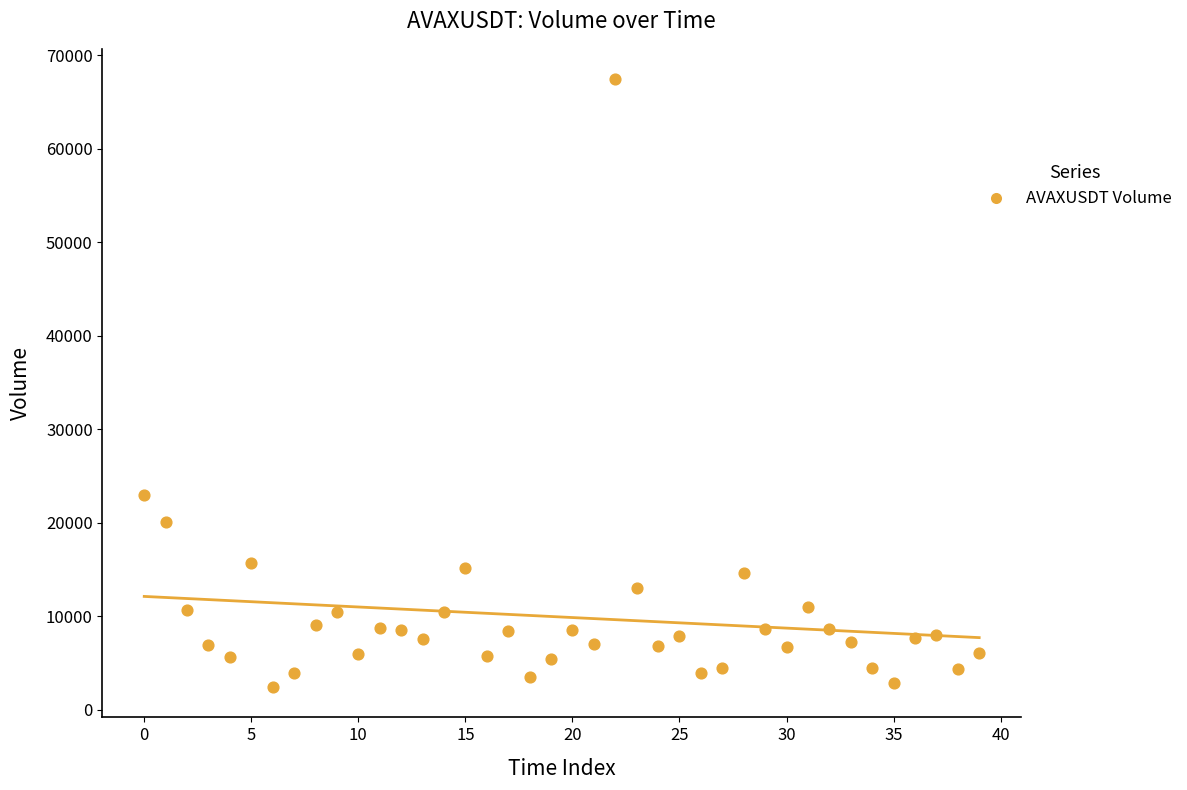

What Y value in the scatter plot is closest to 34945?

22940